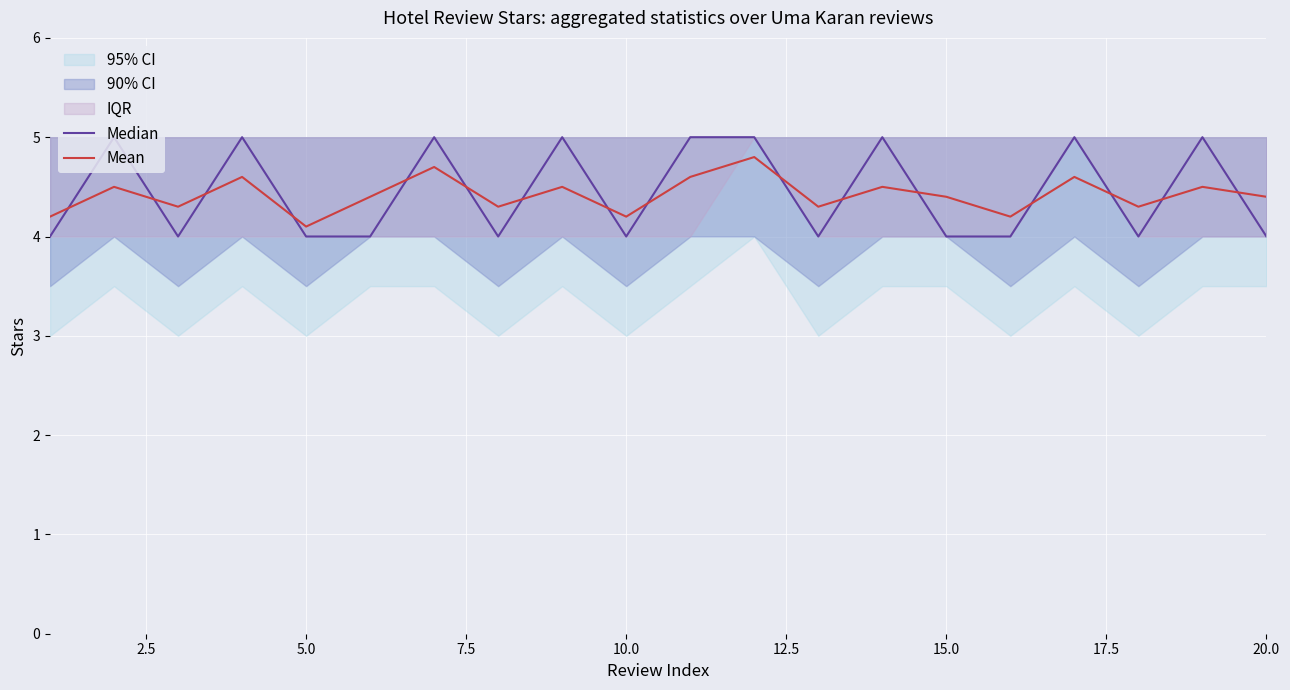

The Mean series shows 4.2 at 10.0. True or false?

True